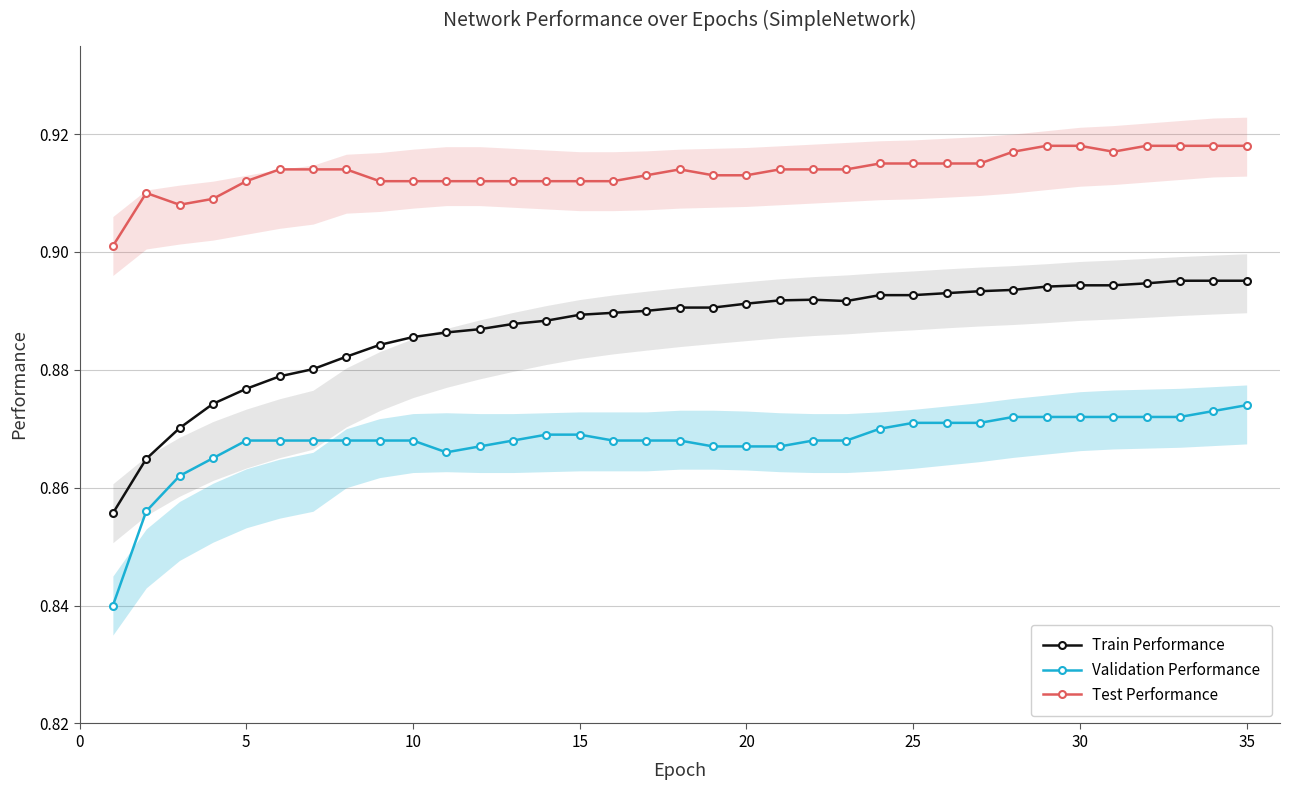

What are all the series names shown in the legend?

Train Performance, Validation Performance, Test Performance